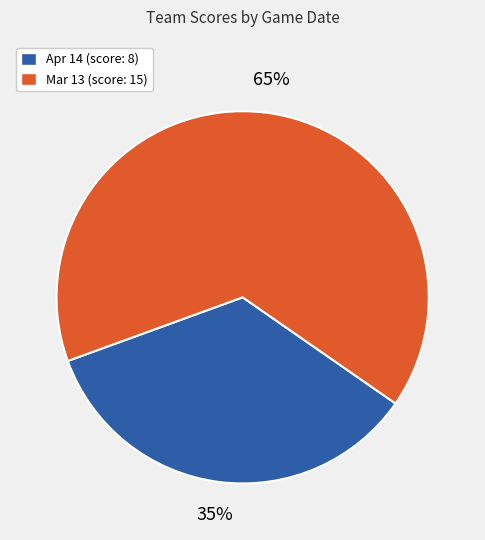

What is the ratio of the value at Mar 13 to the value at Apr 14?

1.9